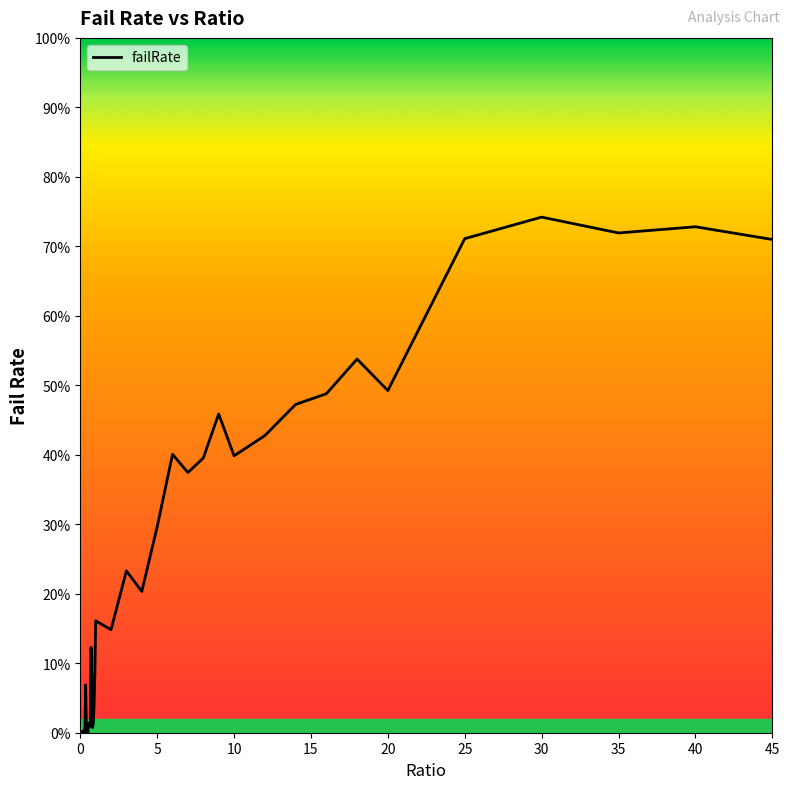

What is the label of the 16th point from the left?

0.75